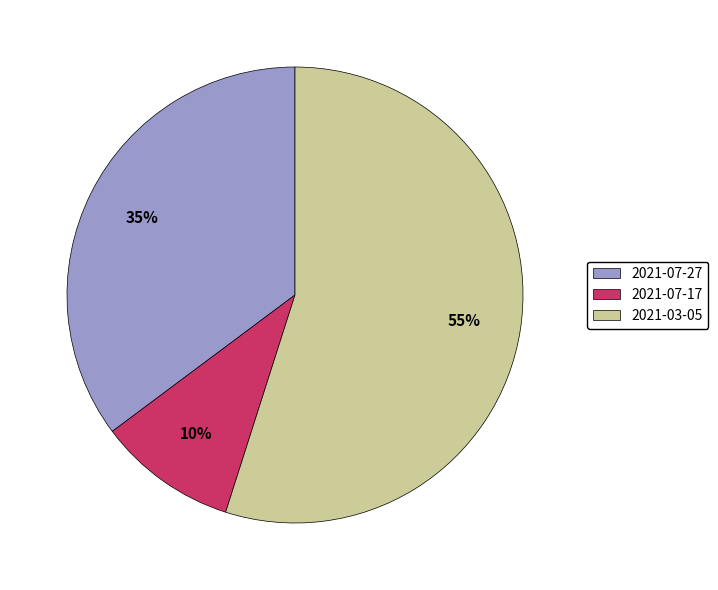

How many segments does this pie chart have?

3